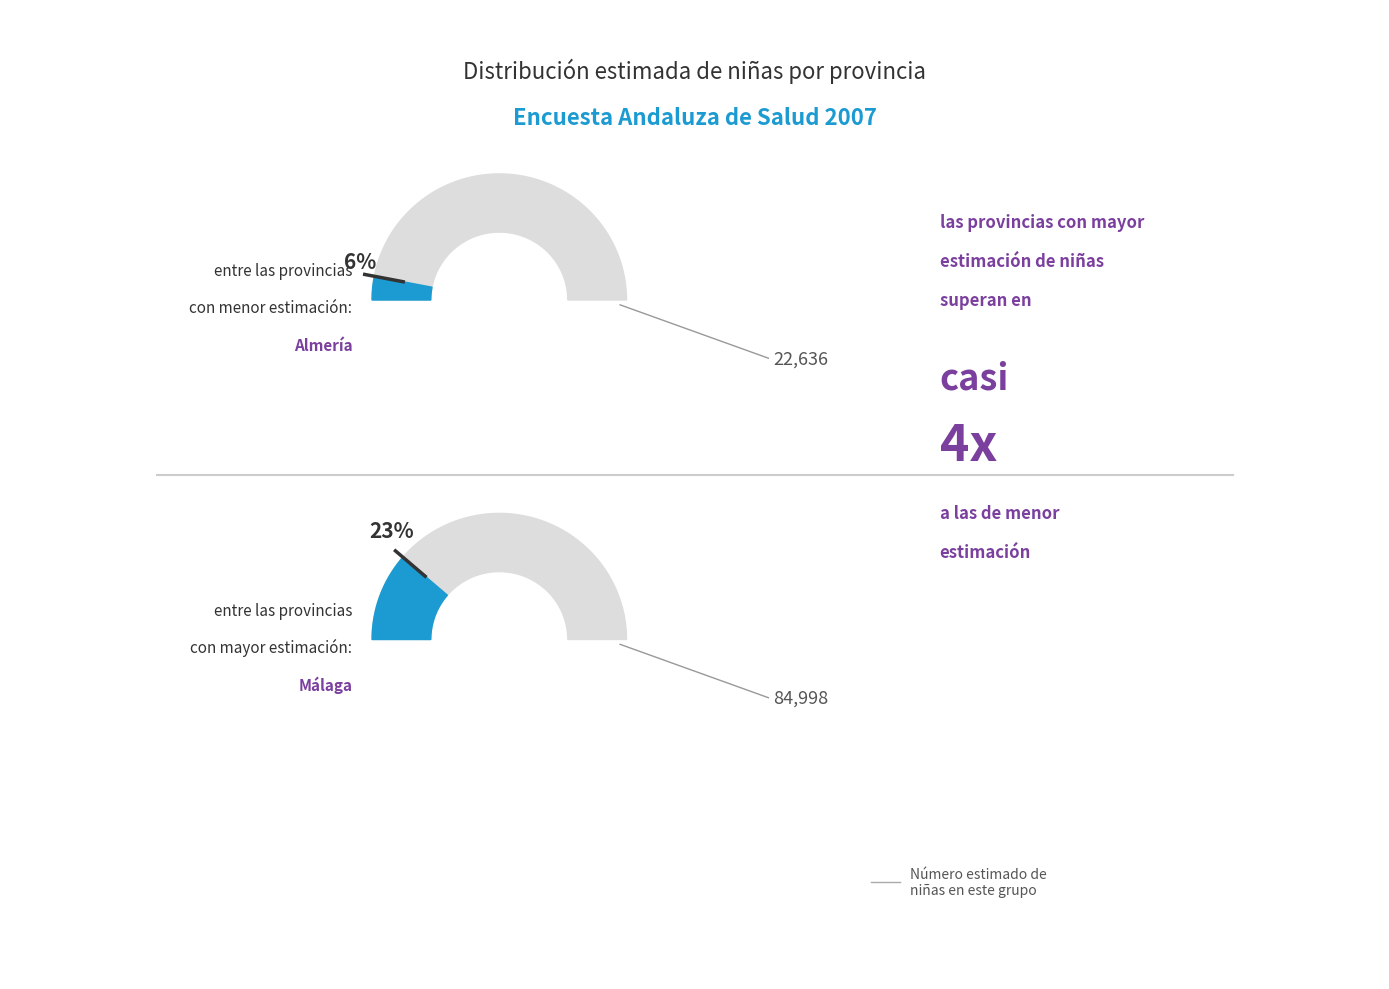

Is there a majority slice in this chart?

No